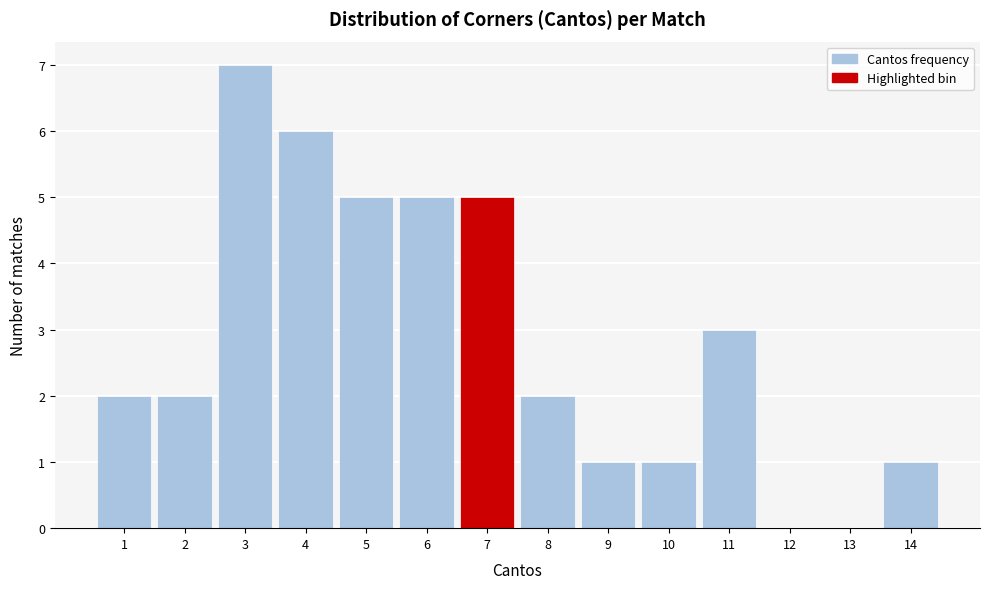

Which range on the x-axis has the tallest bar?

2.5 to 3.5